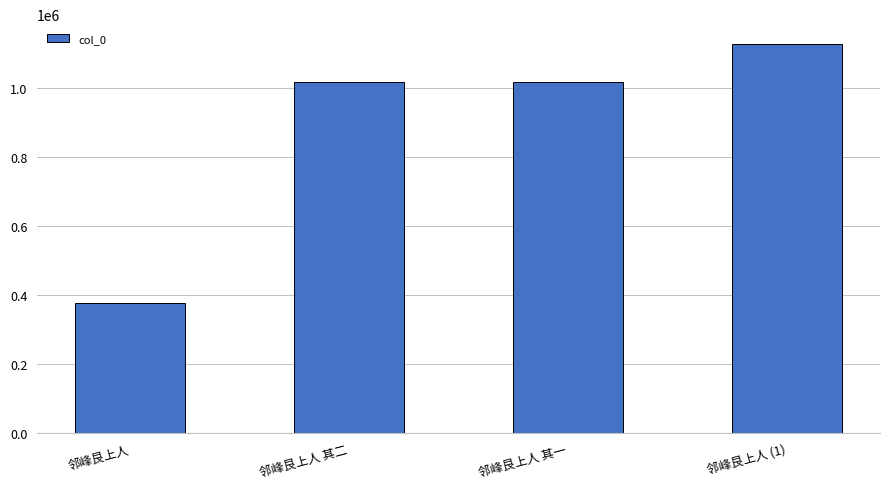

What is the approximate value at 邻峰艮上人 (1)?

1129676